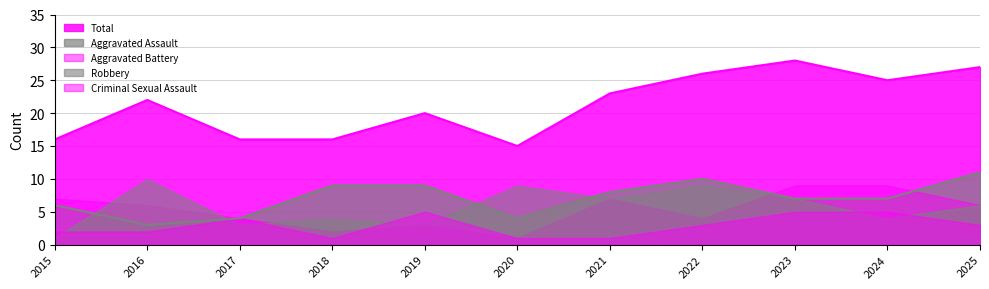

Which series has the largest total across all categories?

Total